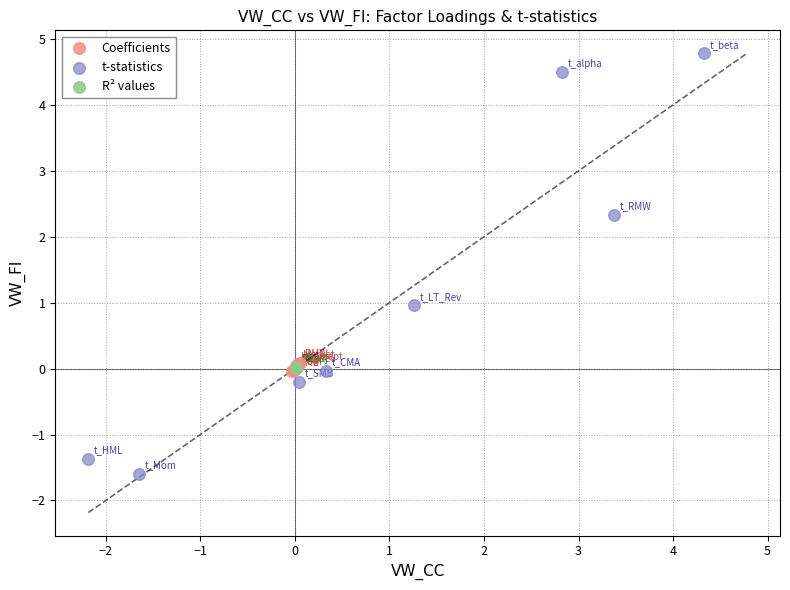

What are all the series names shown in the legend?

Coefficients, t-statistics, R² values